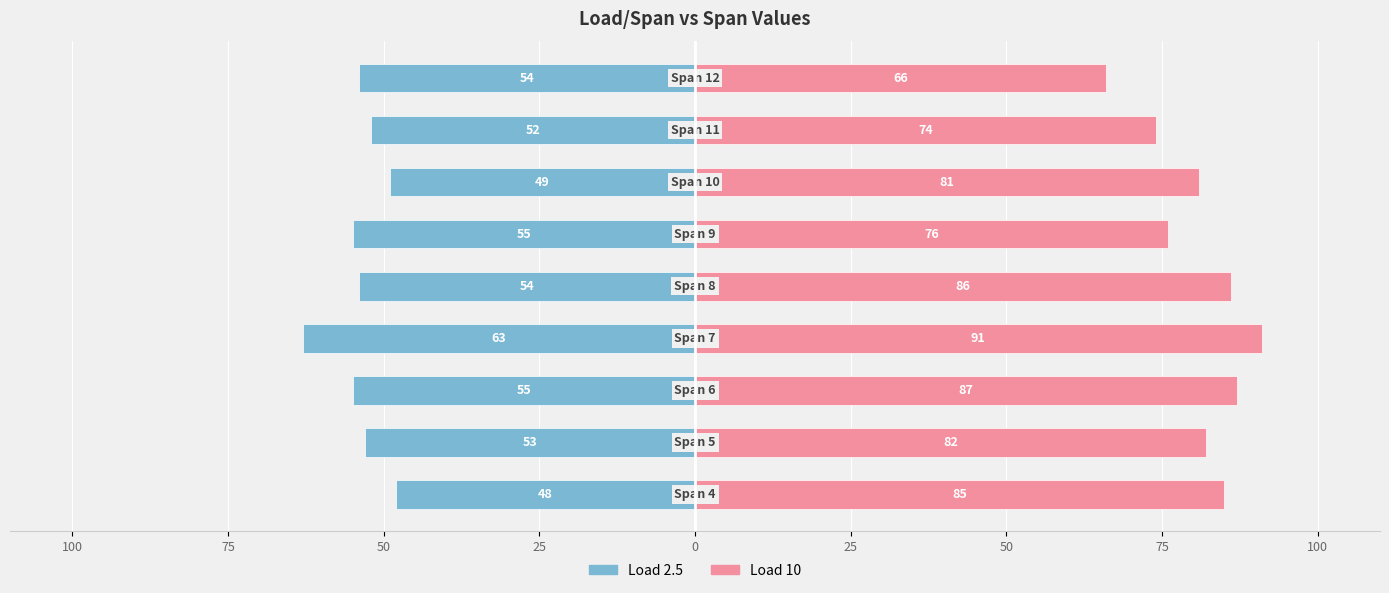

Reading left to right, what are all the values shown in this chart?

2.5: -48	-53	-55	-63	-54	-55	-49	-52	-54
10: 85	82	87	91	86	76	81	74	66